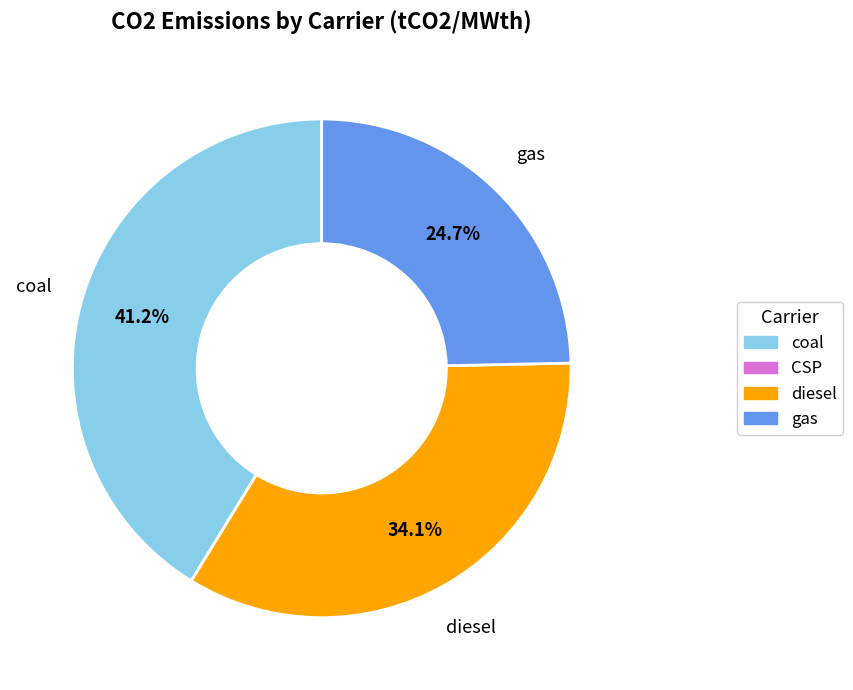

What is the largest slice in the pie chart?

coal